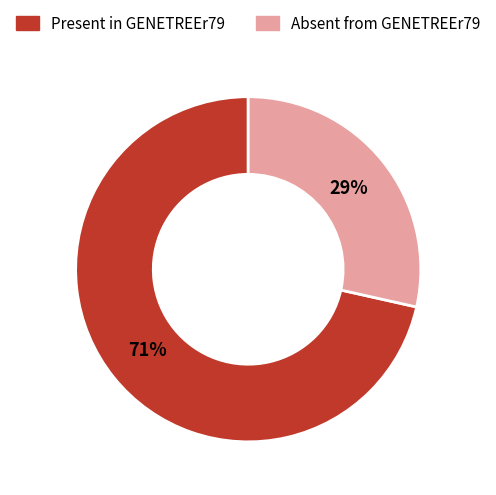

To the nearest percent, what is the combined percentage of Present in GENETREEr79 and Absent from GENETREEr79?

100%